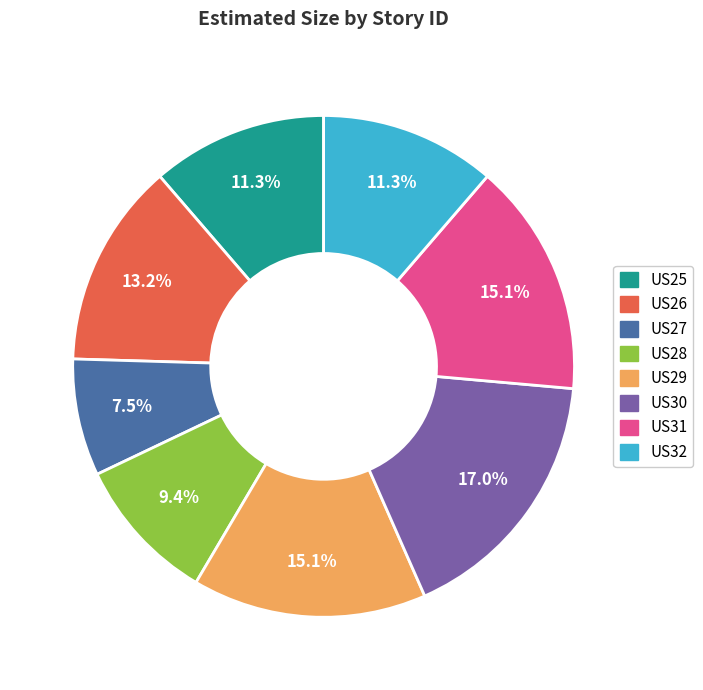

Do US31 and US32 together represent more than half of the pie?

No